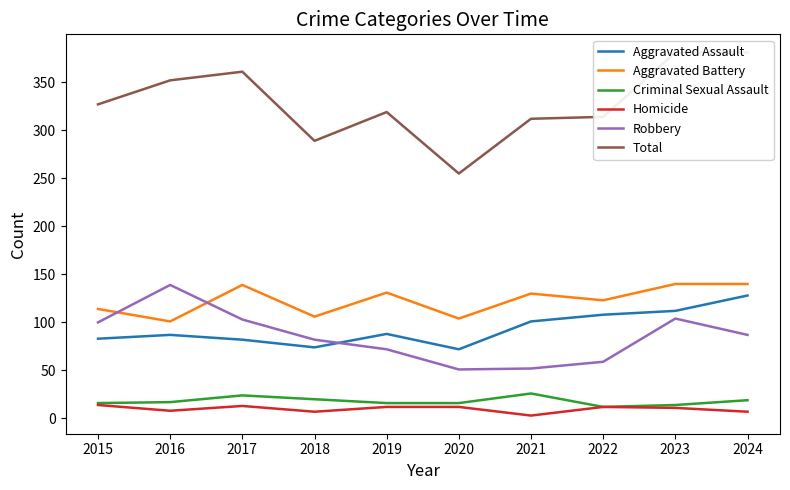

Reading right to left, list all the values displayed in this chart.

Aggravated Assault: 128	112	108	101	72	88	74	82	87	83
Aggravated Battery: 140	140	123	130	104	131	106	139	101	114
Criminal Sexual Assault: 19	14	12	26	16	16	20	24	17	16
Homicide: 7	11	12	3	12	12	7	13	8	14
Robbery: 87	104	59	52	51	72	82	103	139	100
Total: 381	381	314	312	255	319	289	361	352	327